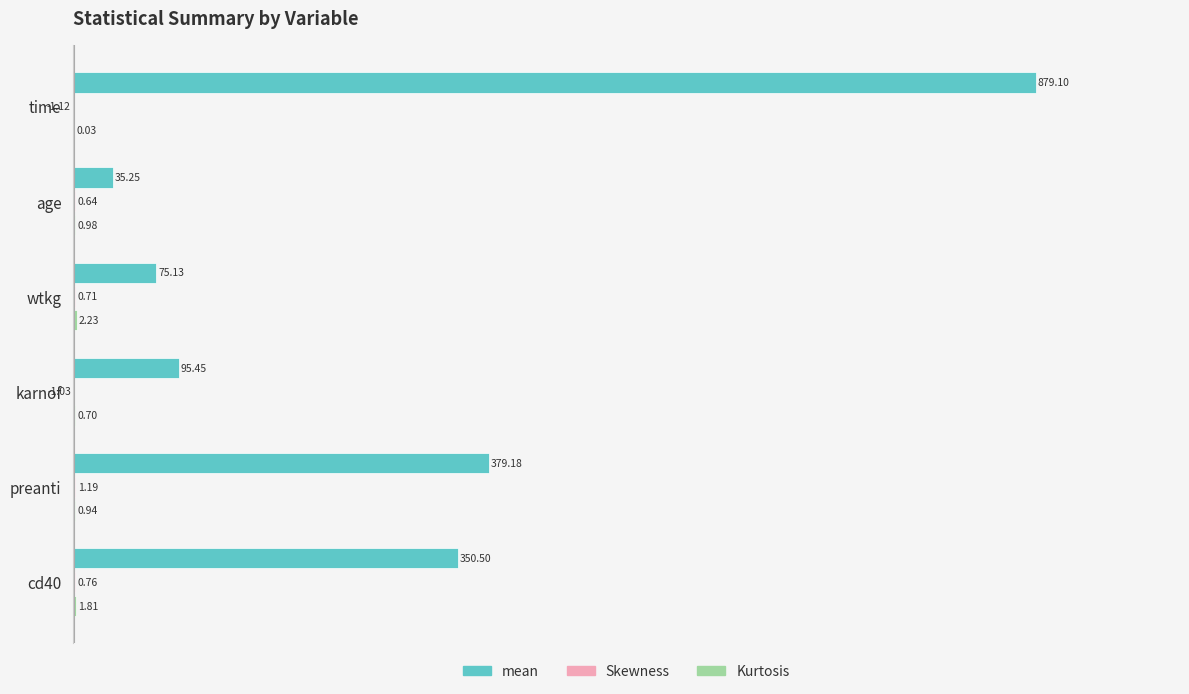

Which series changed the most between karnof and preanti?

mean